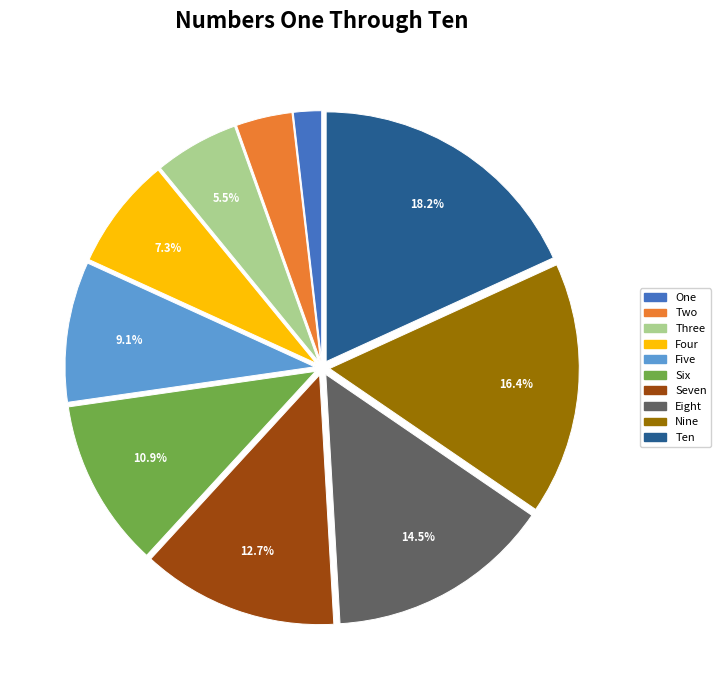

True or false: Seven accounts for 27% of the total.

False